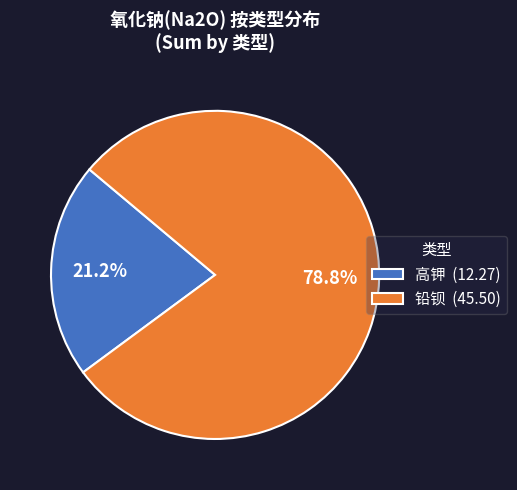

Which slice represents more than half of the pie?

铅钡